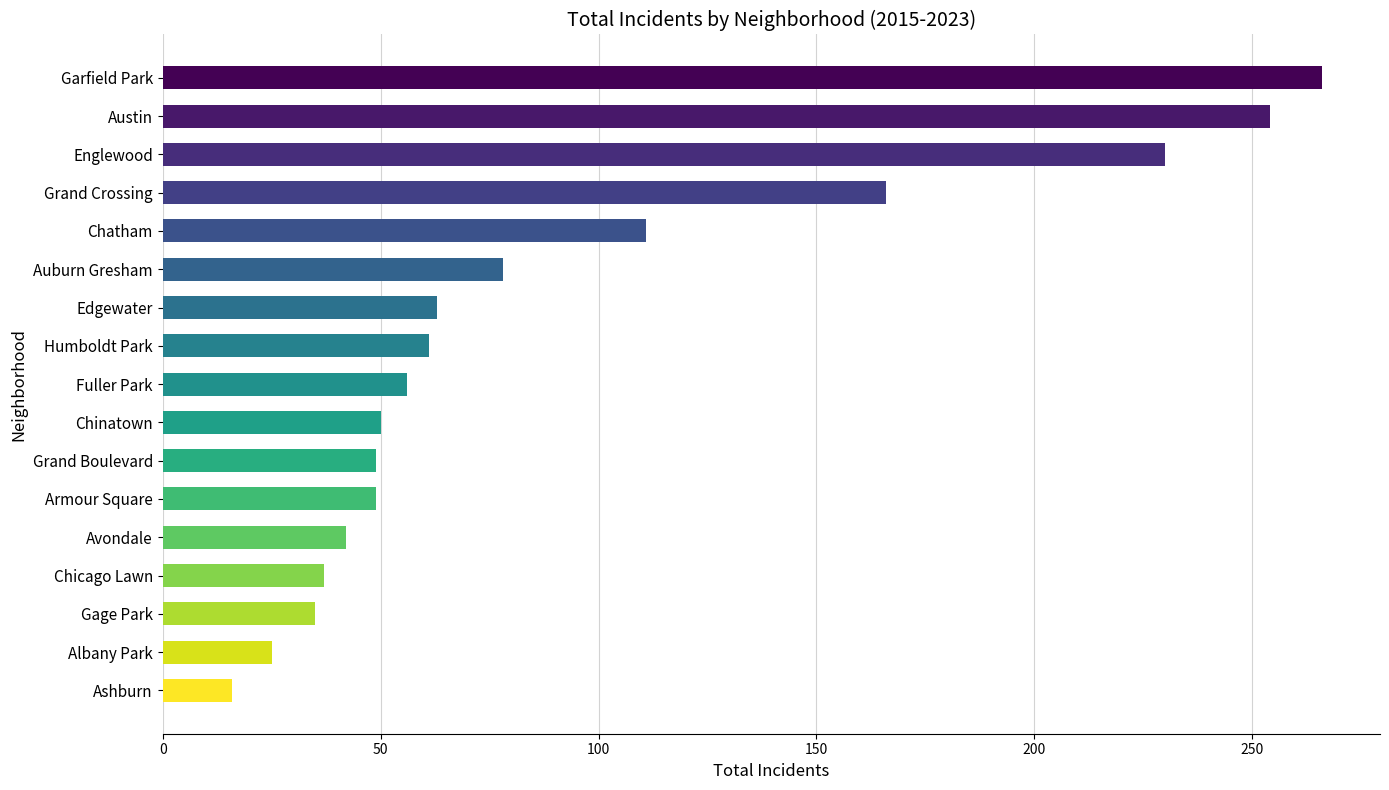

What is the label of the 13th bar from the bottom?

Chatham